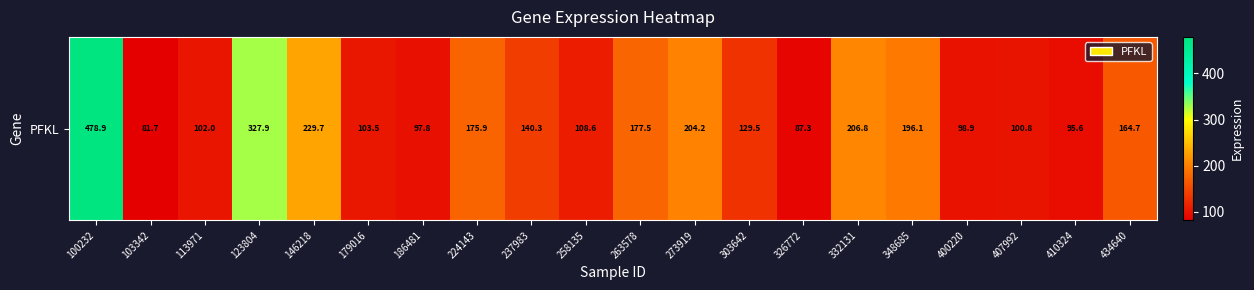

Which has a higher value, 103342 or 410324?

410324